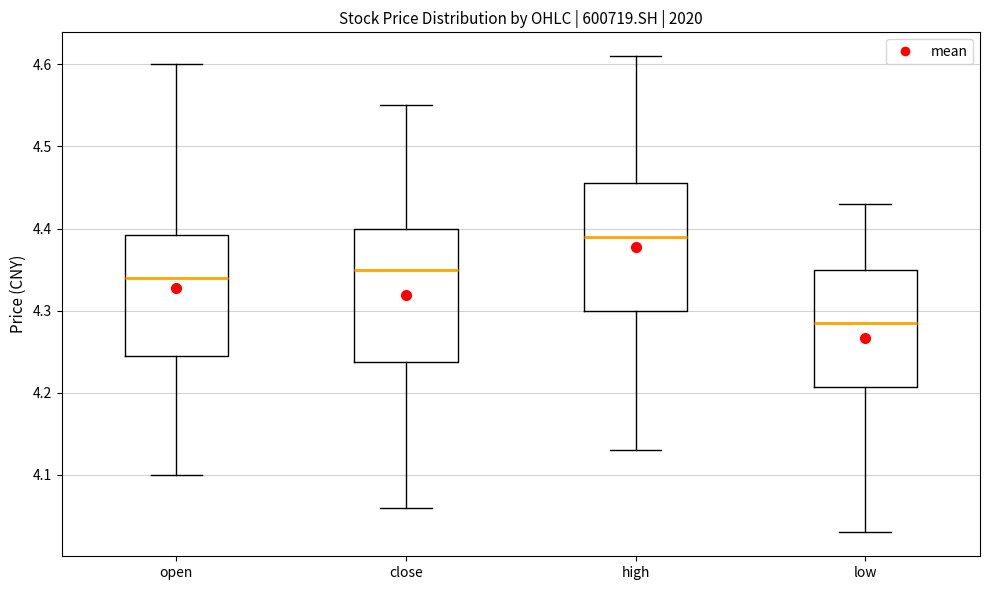

Which box's median line is the lowest?

low